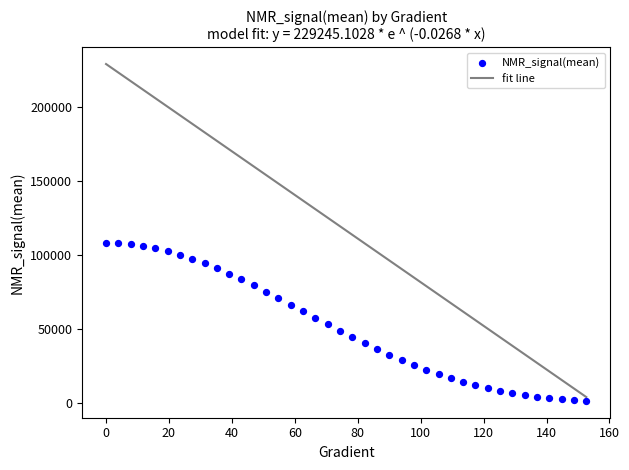

What is the range of X values (max minus min)?

152.6